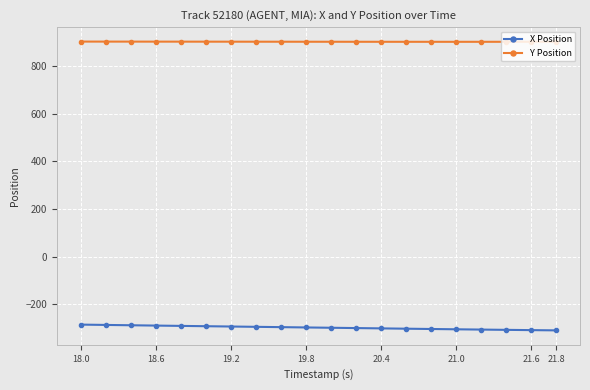

Rank the series by their average value, from highest to lowest.

Y Position, X Position